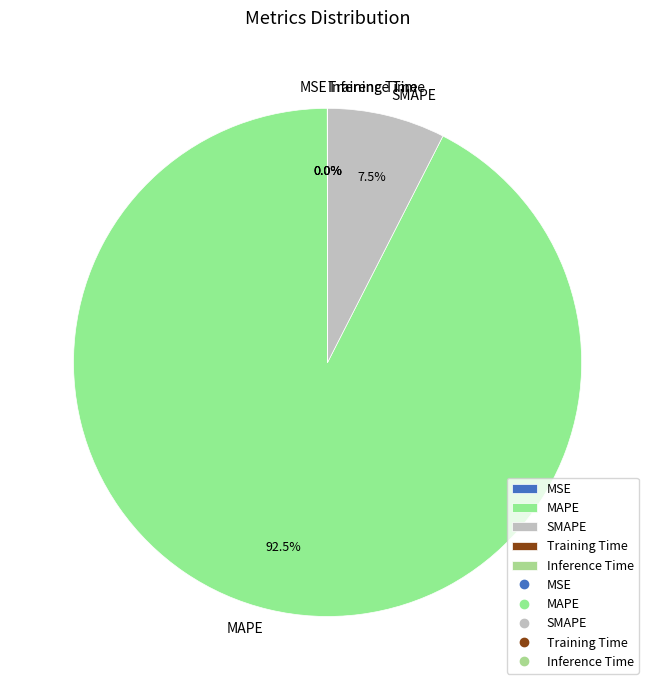

To the nearest percent, what is the average slice percentage?

20%